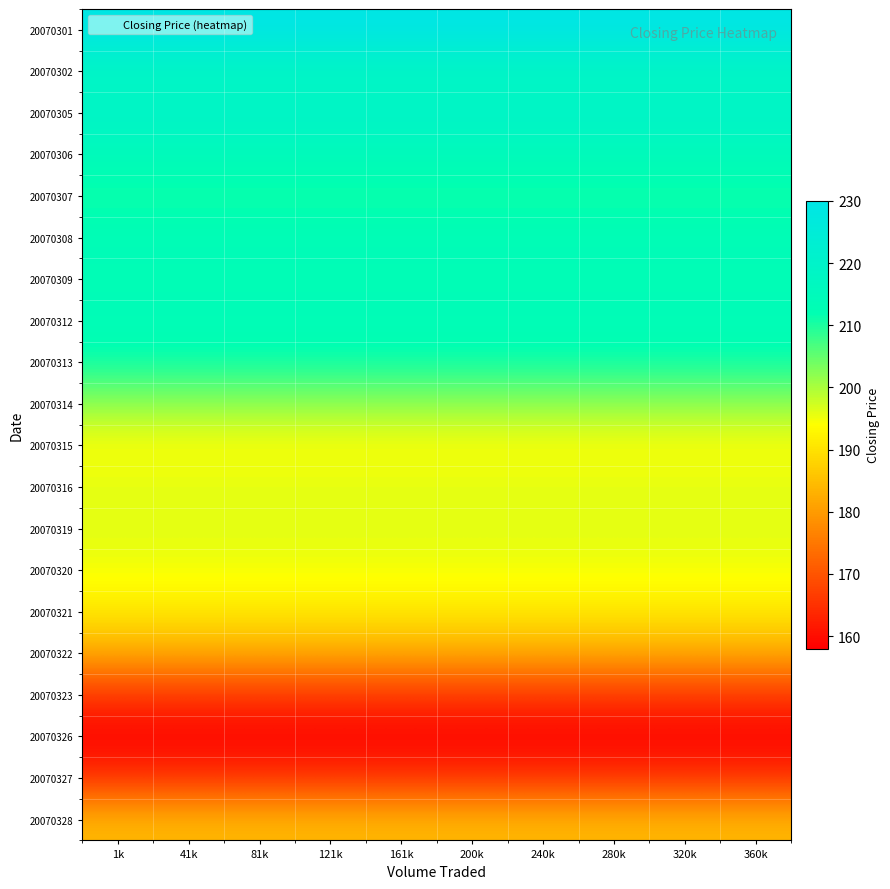

What is the minimum value shown in the chart?

158